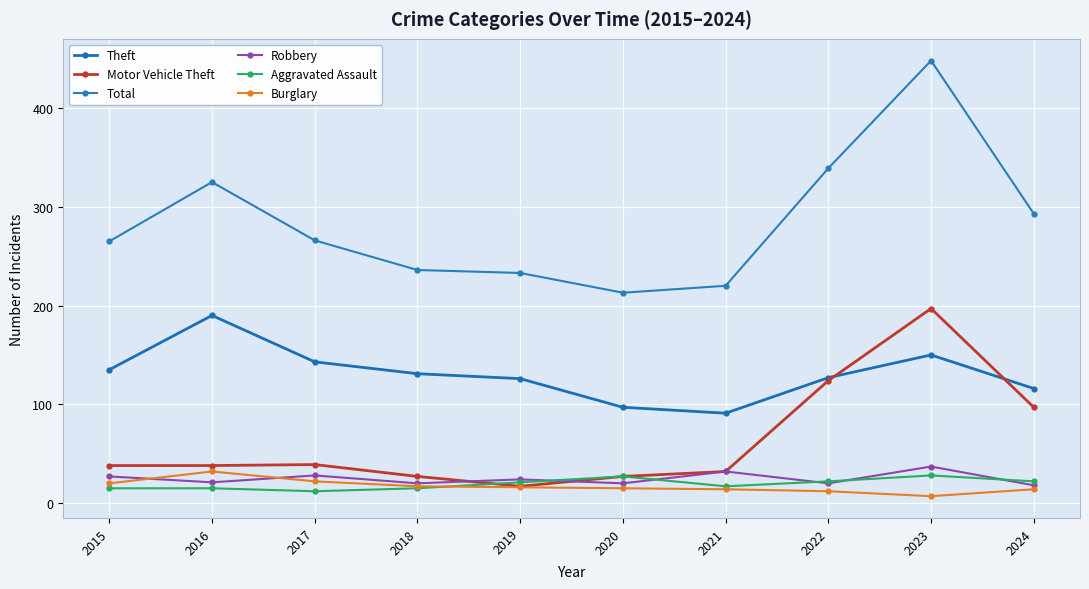

What is the total value across all series at 2021?

406